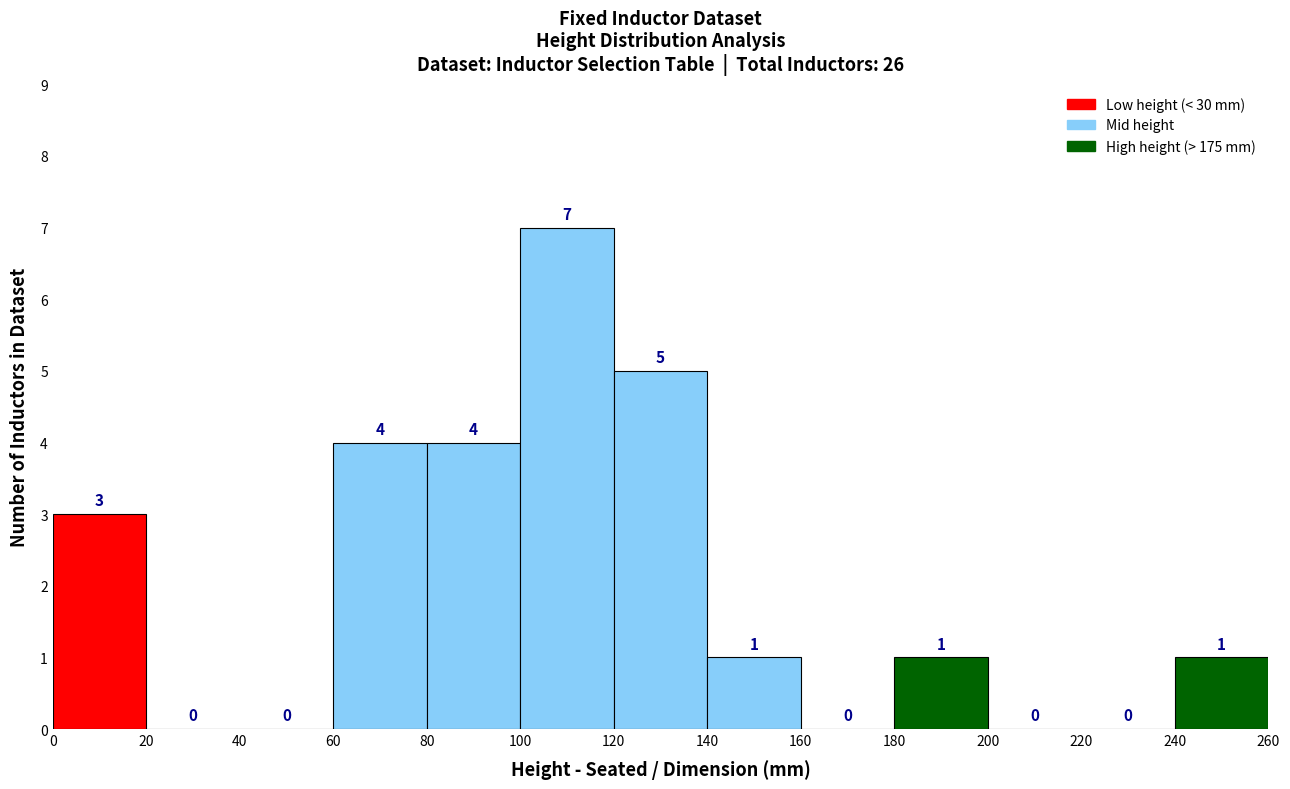

Over which range of the x-axis is the bar tallest?

100 to 120